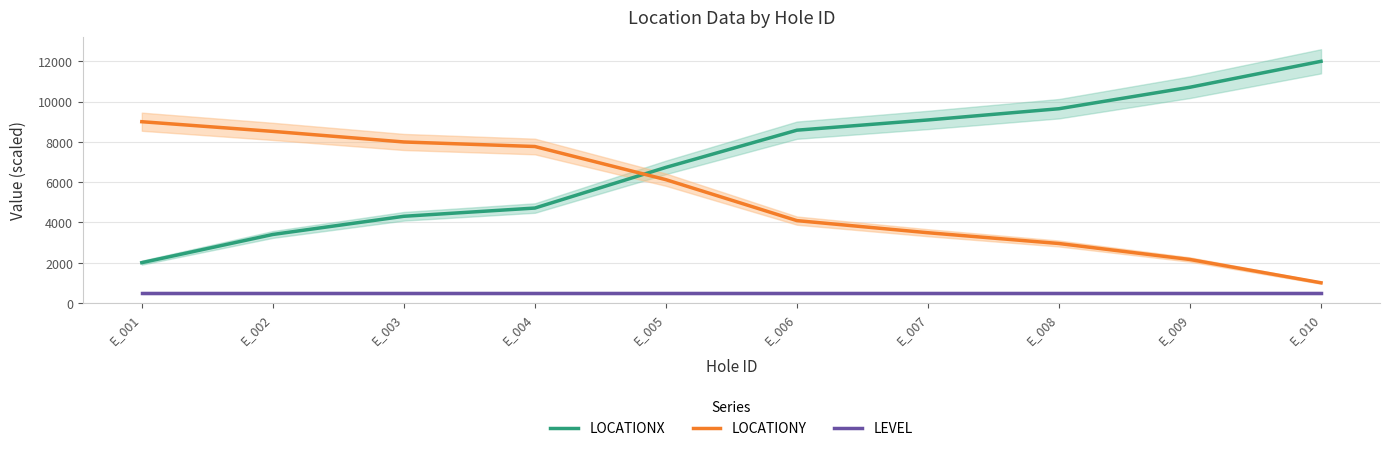

What is the difference between the LOCATIONX values at E_007 and E_002?

5688.1